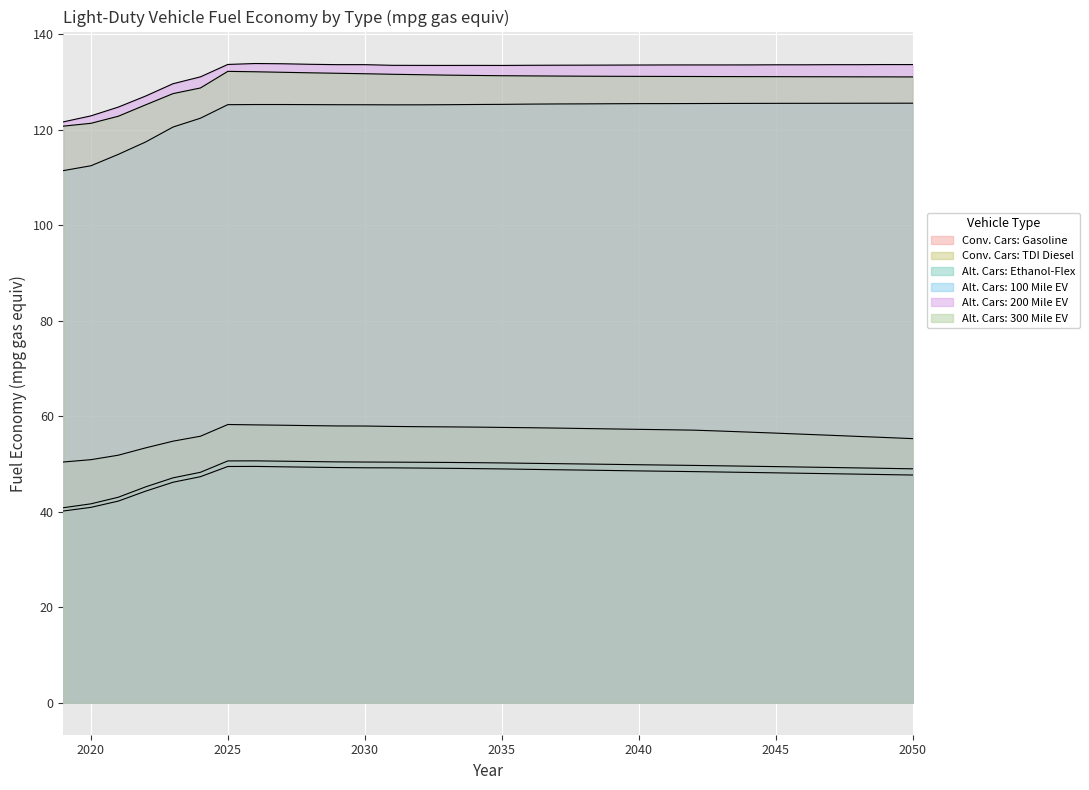

The value of Alt. Cars: 300 Mile EV at 22 is 185.5. True or false?

False